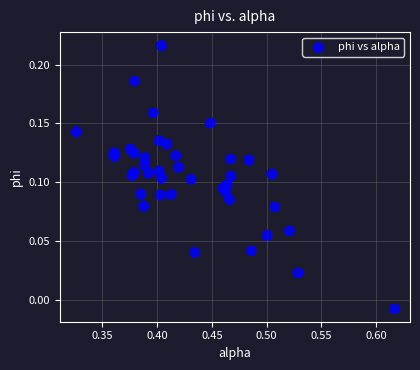

What is the range of X values (max minus min)?

0.3